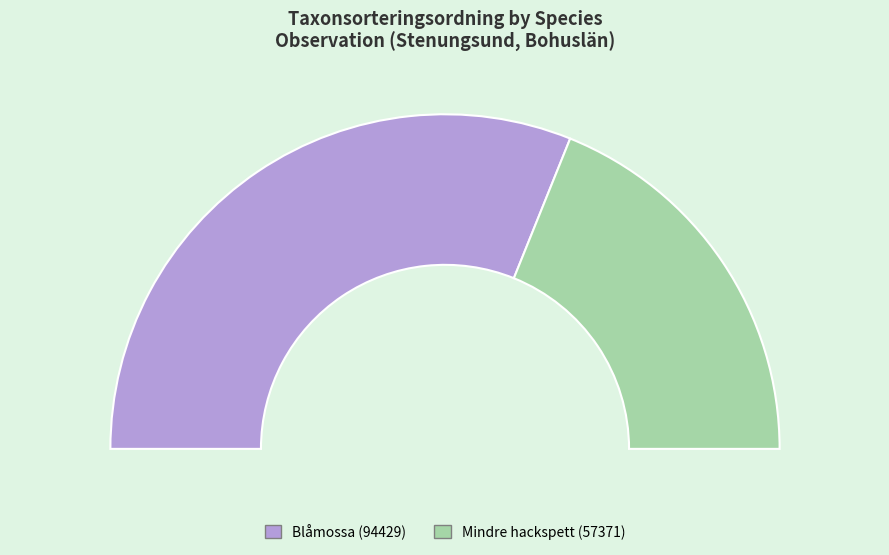

Is there any slice that represents more than half of the pie?

Yes